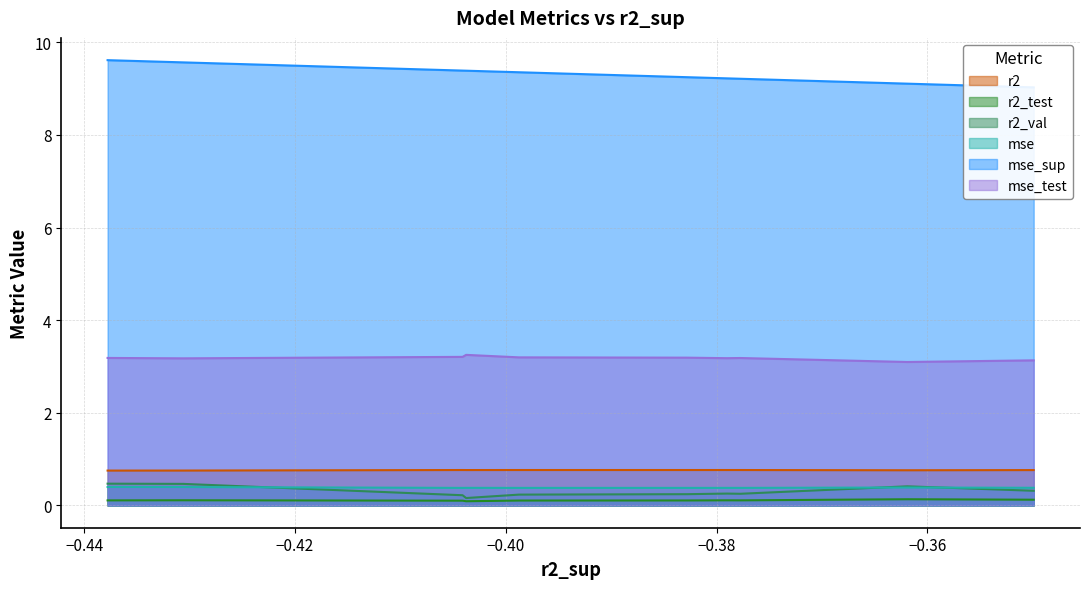

True or false: mse_test and mse intersect in this chart.

False